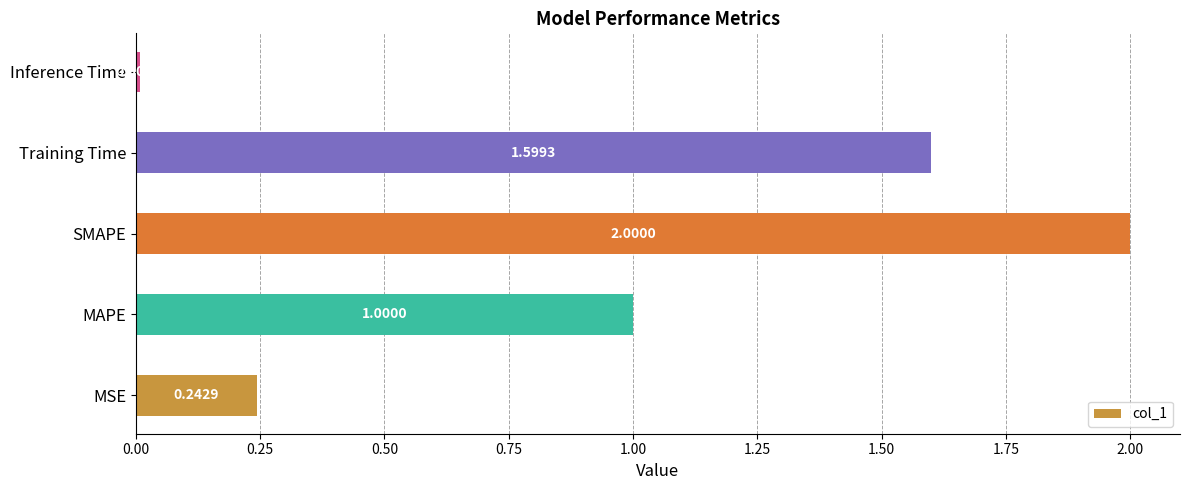

List the labels in order of value, smallest first.

Inference Time, MSE, MAPE, Training Time, SMAPE